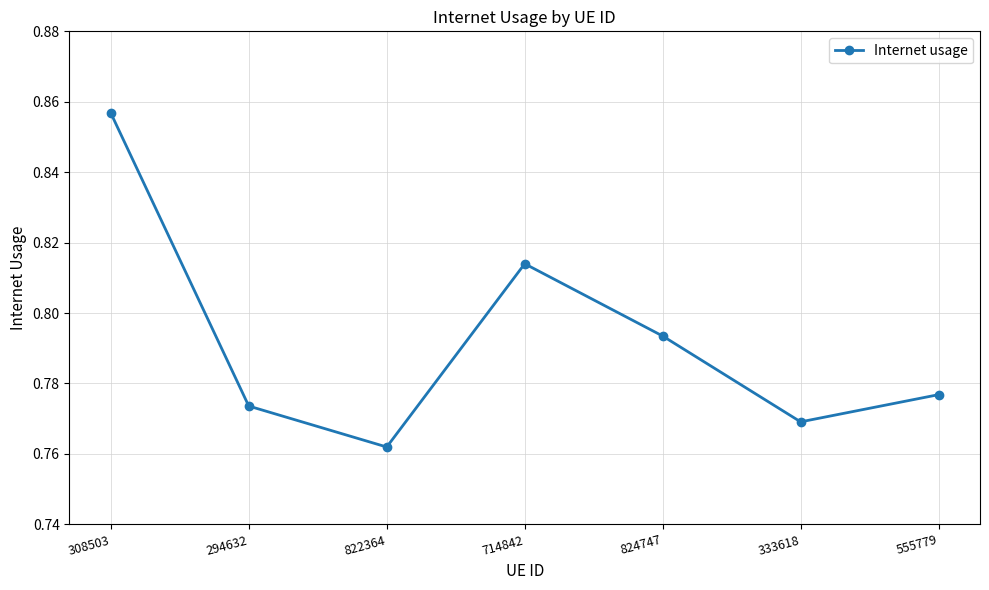

How many values are between 0 and 1?

7